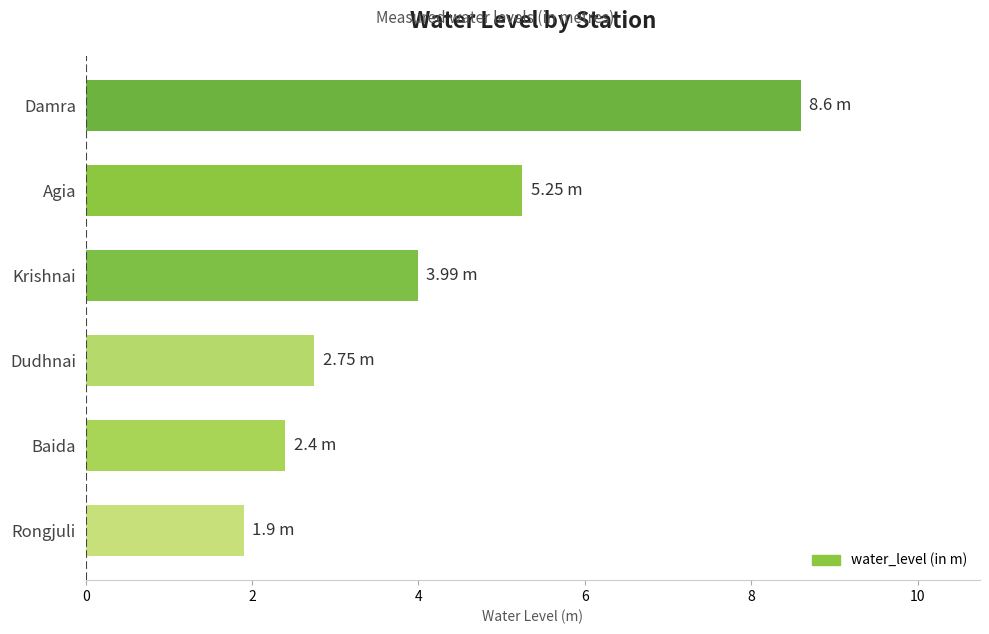

Which label corresponds to the smallest value in the chart?

Rongjuli